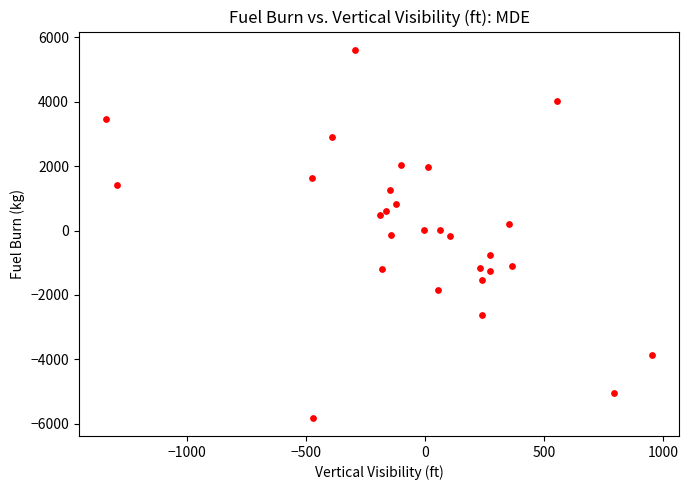

What is the range of Y values (max minus min)?

11401.7